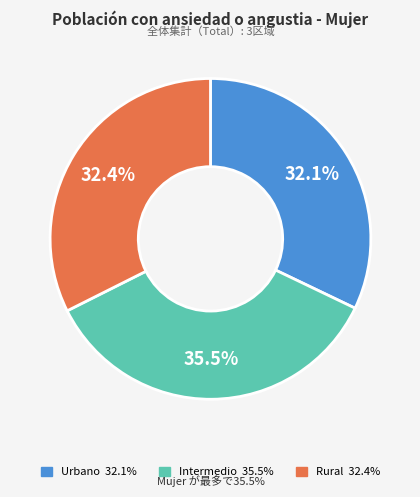

Which category has the biggest portion of the pie?

Intermedio